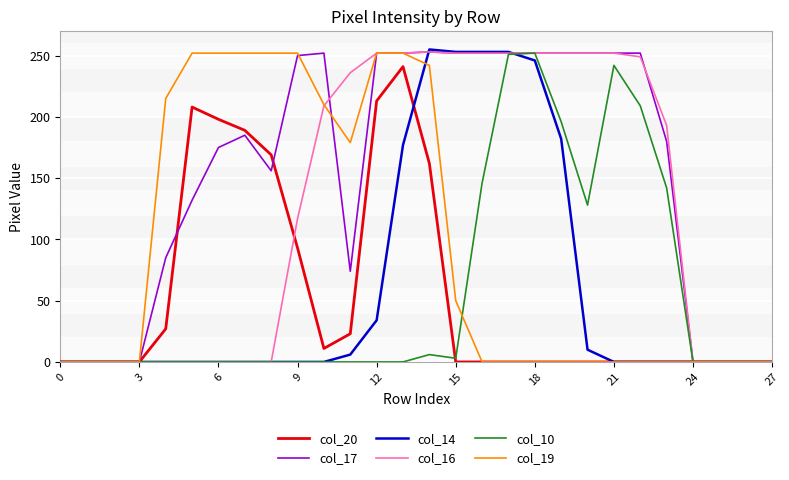

Which series has the widest spread of values?

col_14